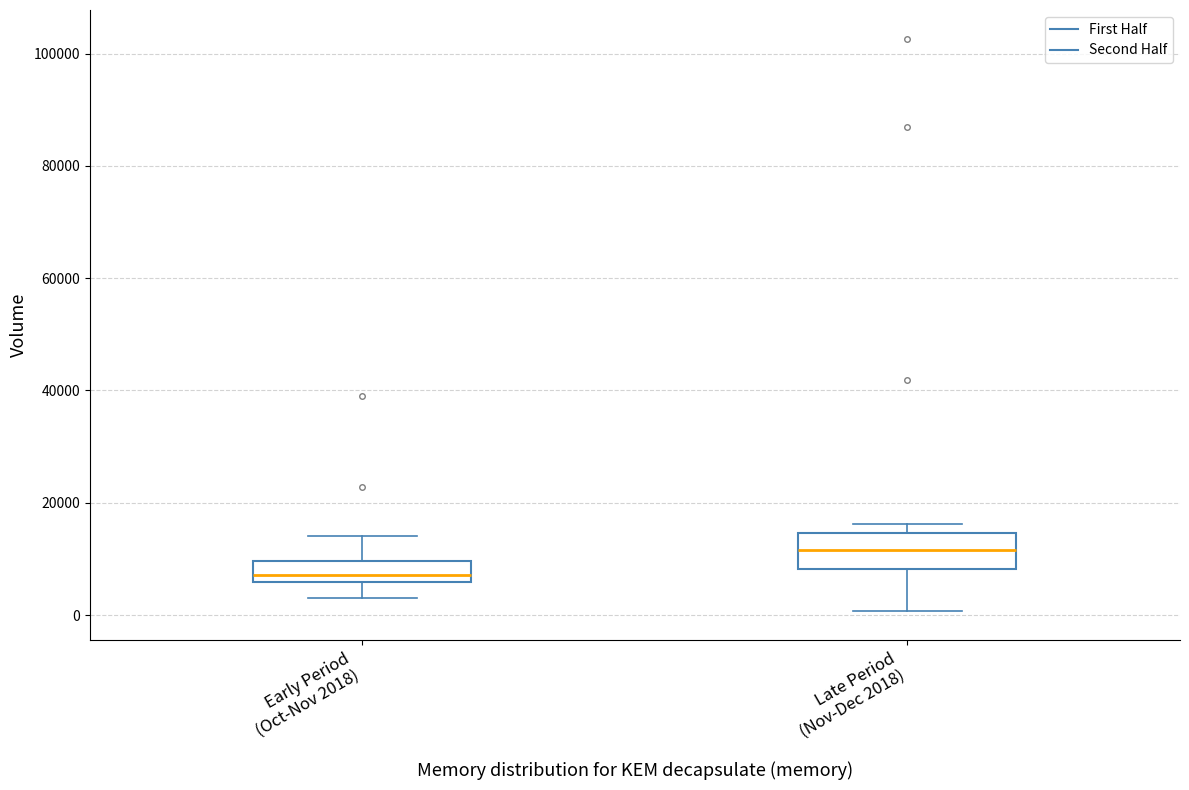

Which box's median line is the lowest?

Early Period (Oct-Nov 2018)